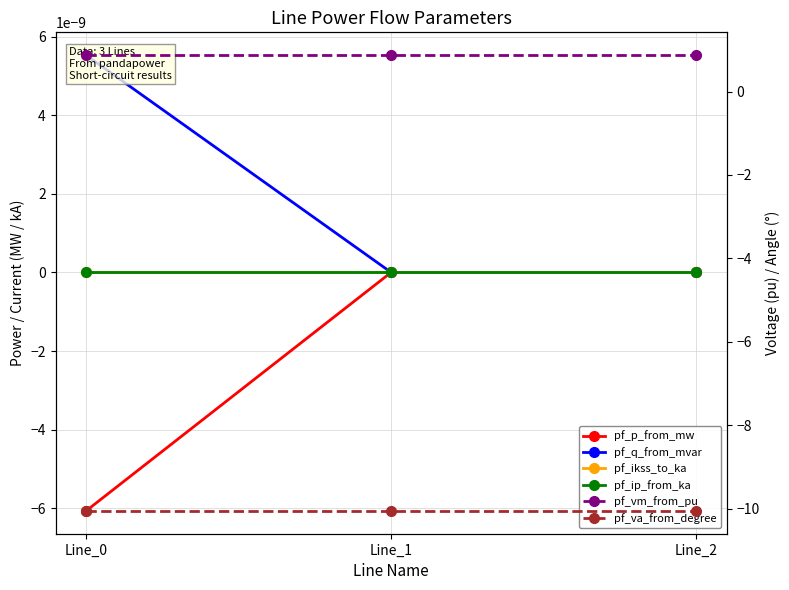

Where is pf_va_from_degree nearest to the value -10?

Line_1